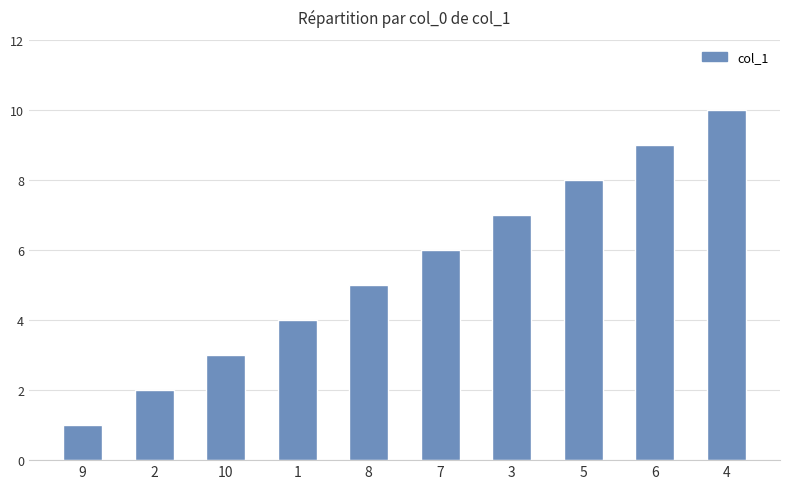

What is the value of the 5th bar from the left?

5